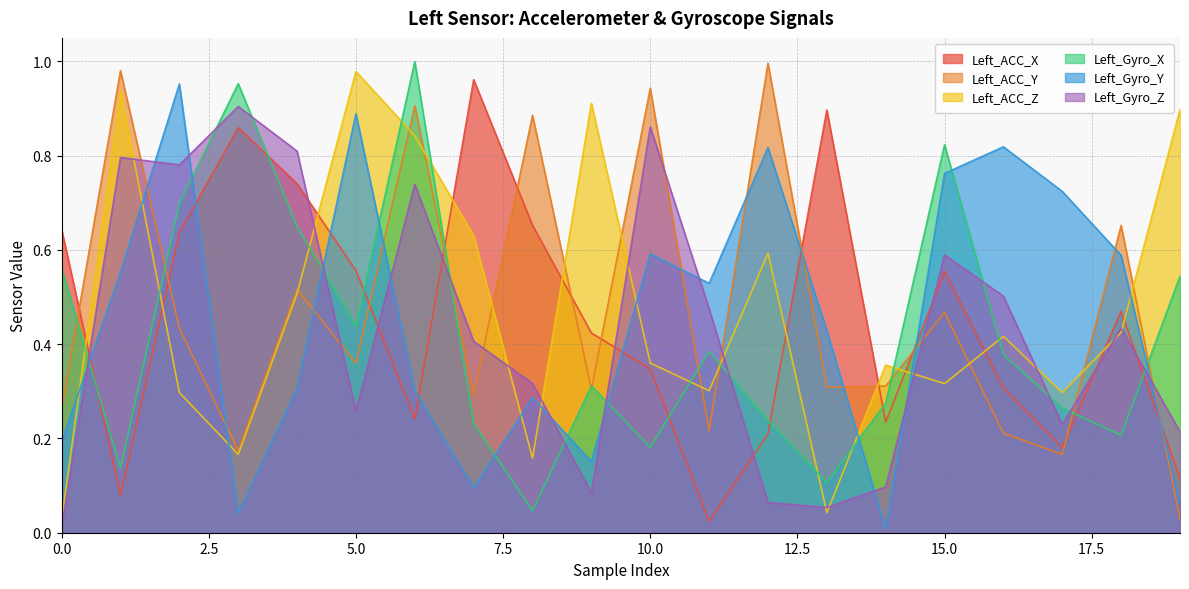

Reading left to right, extract all data points from this chart.

Left_ACC_X: 0.6	0.1	0.6	0.9	0.7	0.6	0.2	1.0	0.7	0.4	0.3	0.0	0.2	0.9	0.2	0.6	0.3	0.2	0.5	0.1
Left_ACC_Y: 0.3	1.0	0.4	0.2	0.5	0.4	0.9	0.3	0.9	0.3	0.9	0.2	1.0	0.3	0.3	0.5	0.2	0.2	0.7	0.0
Left_ACC_Z: 0.0	0.9	0.3	0.2	0.5	1.0	0.8	0.6	0.2	0.9	0.4	0.3	0.6	0.0	0.4	0.3	0.4	0.3	0.4	0.9
Left_Gyro_X: 0.6	0.1	0.7	1.0	0.7	0.4	1.0	0.2	0.0	0.3	0.2	0.4	0.2	0.1	0.3	0.8	0.4	0.3	0.2	0.5
Left_Gyro_Y: 0.2	0.6	1.0	0.0	0.3	0.9	0.3	0.1	0.3	0.2	0.6	0.5	0.8	0.4	0.0	0.8	0.8	0.7	0.6	0.1
Left_Gyro_Z: 0.0	0.8	0.8	0.9	0.8	0.3	0.7	0.4	0.3	0.1	0.9	0.5	0.1	0.1	0.1	0.6	0.5	0.2	0.4	0.2